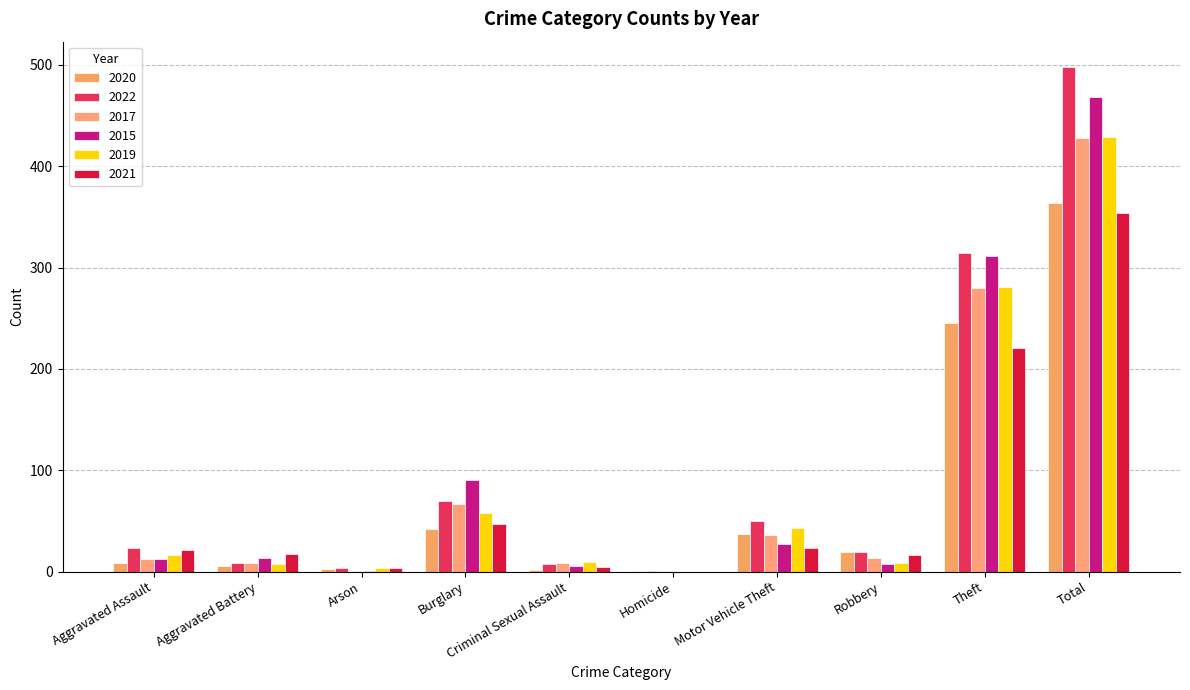

Is the value of 2019 at Arson greater than the value of 2021 at Total?

No